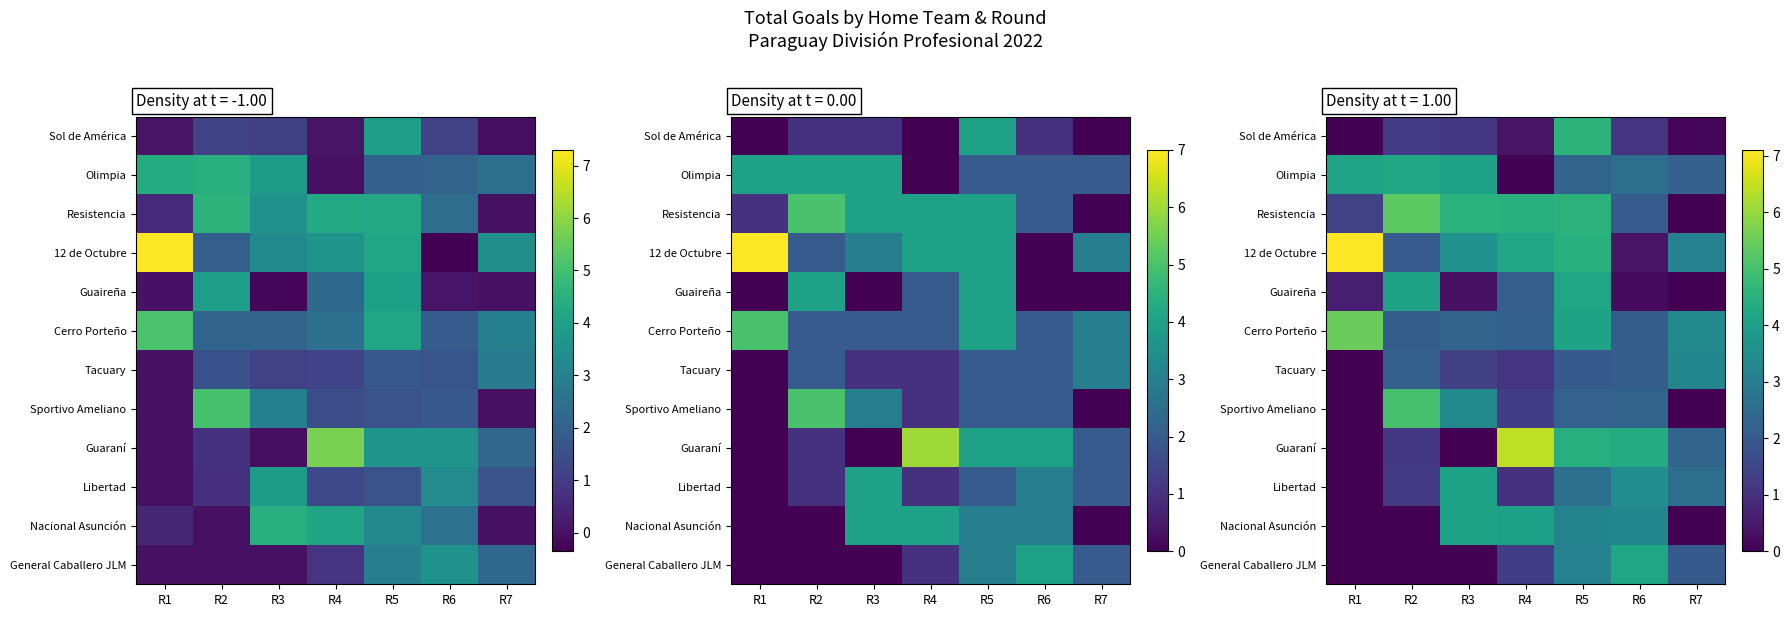

Reading left to right, extract all data points from this chart.

row_0: 0.0	1.2	1.1	0.4	4.6	1.1	0.1
row_1: 4.2	4.3	4.1	0.0	2.3	2.6	2.2
row_2: 1.4	5.3	4.5	4.5	4.6	2.1	0.0
row_3: 7.1	2.0	3.6	4.2	4.5	0.4	3.1
row_4: 0.6	4.1	0.3	2.2	4.2	0.2	0.0
row_5: 5.5	2.1	2.3	2.2	4.1	2.1	3.4
row_6: 0.0	2.2	1.3	1.1	2.0	2.1	3.3
row_7: 0.0	5.0	3.4	1.3	2.2	2.3	0.0
row_8: 0.0	1.2	0.0	6.4	4.5	4.4	2.3
row_9: 0.0	1.2	4.1	1.0	2.6	3.5	2.6
row_10: 0.0	0.0	4.1	4.0	3.2	3.3	0.0
row_11: 0.0	0.0	0.0	1.3	3.2	4.2	2.0